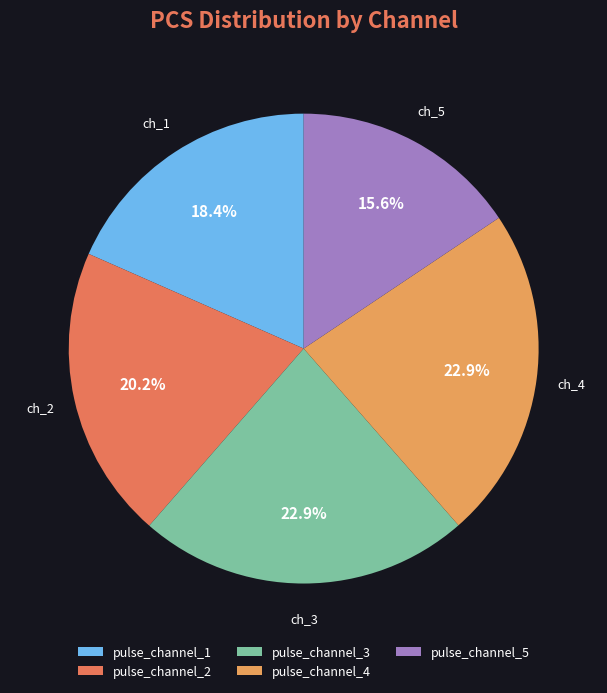

Between pulse_channel_2 and pulse_channel_1, which is larger?

pulse_channel_2